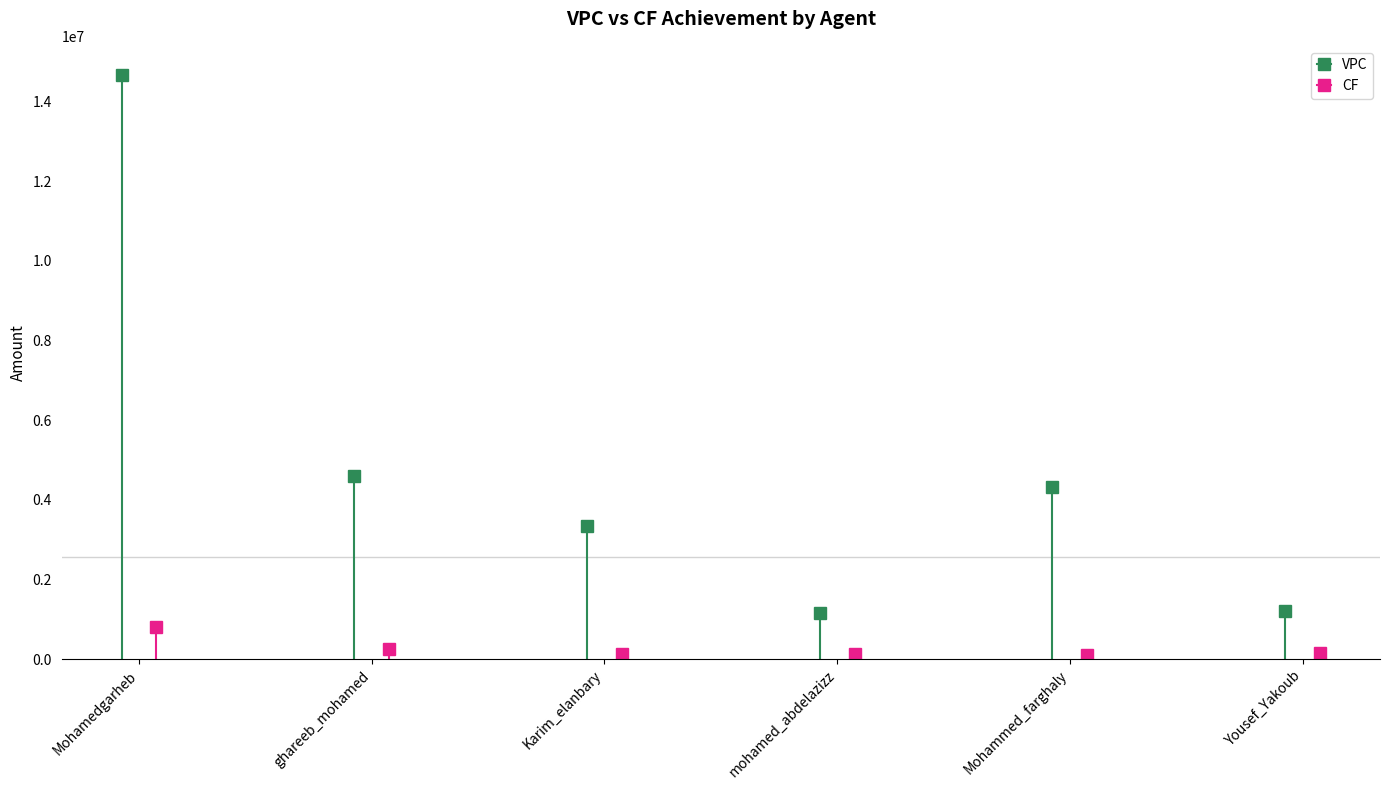

List the series in order of their overall mean, lowest first.

CF, VPC